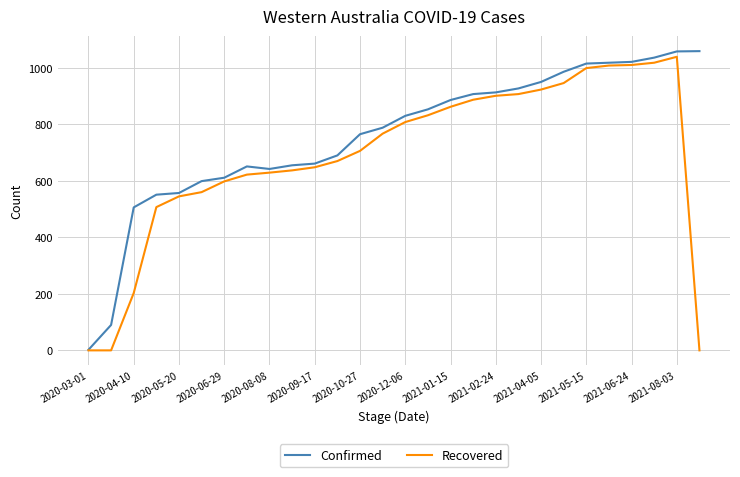

What is the sum of all Confirmed values?

21227